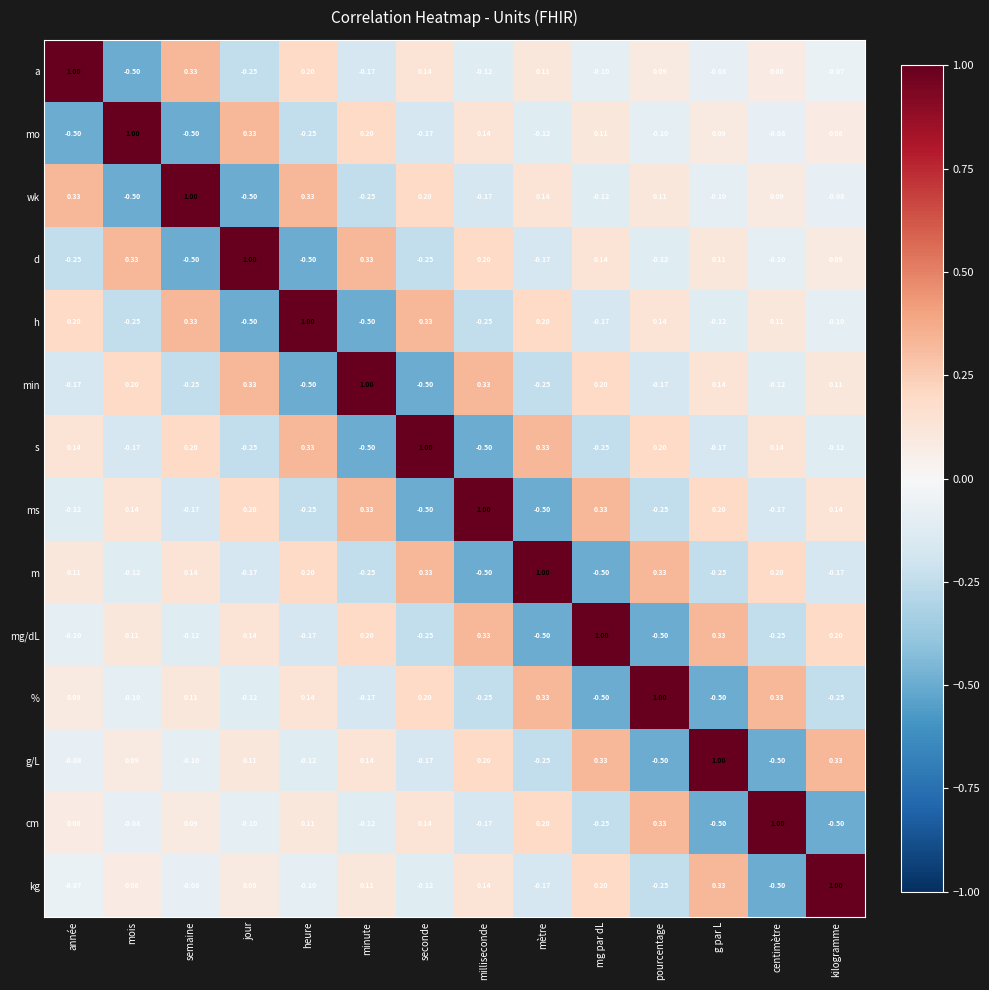

Is the value of % at semaine greater than the value of cm at mg par dL?

Yes